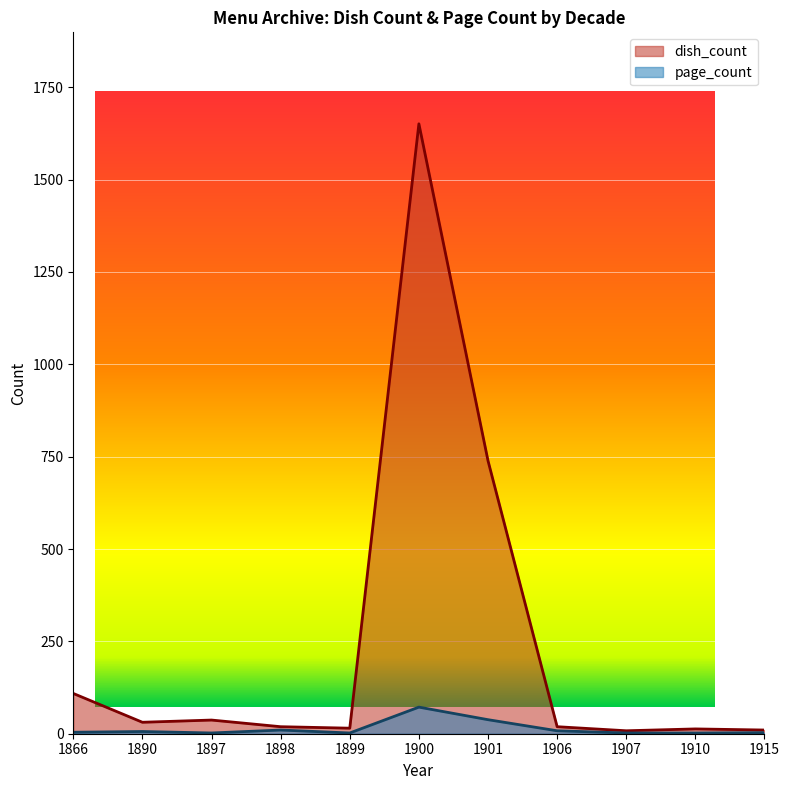

At which label is page_count closest to 37?

1901